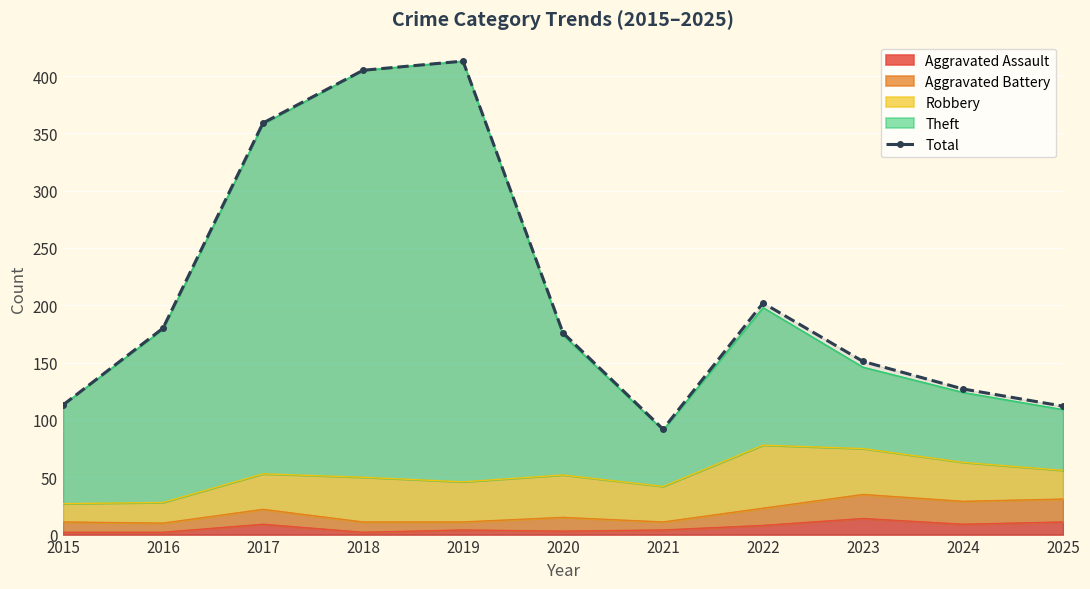

Which has a higher value, 2025 or 2022?

2022